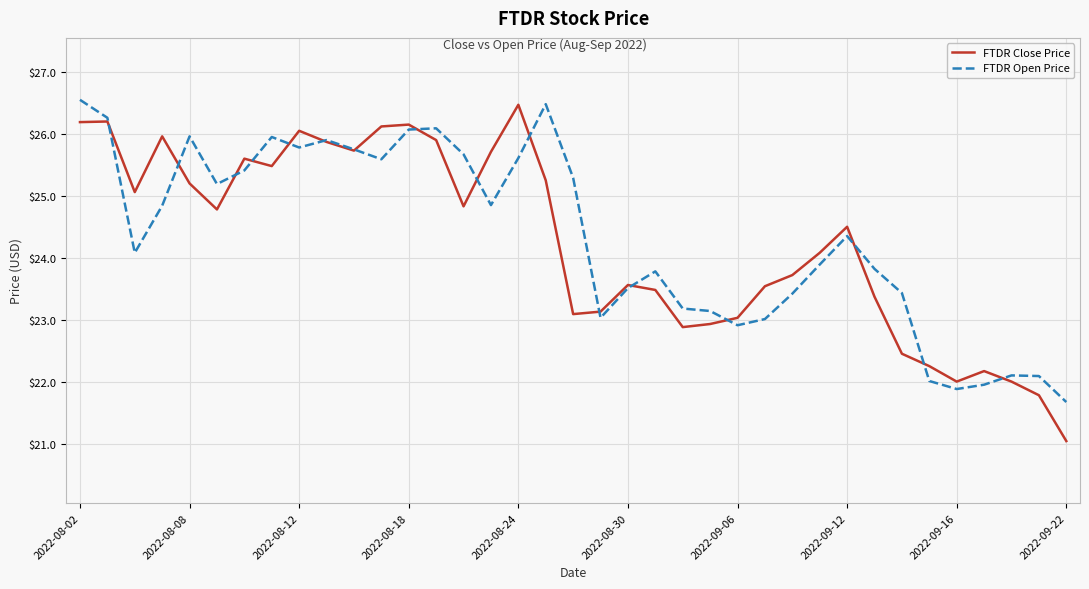

Which series has the widest spread of values?

FTDR Close Price